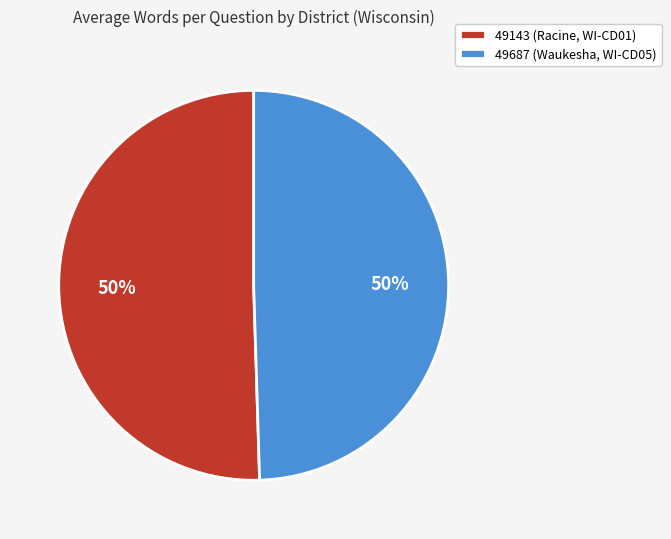

Approximately how many times larger is the value at 49687 (Waukesha, WI-CD05) compared to 49143 (Racine, WI-CD01)?

1.0